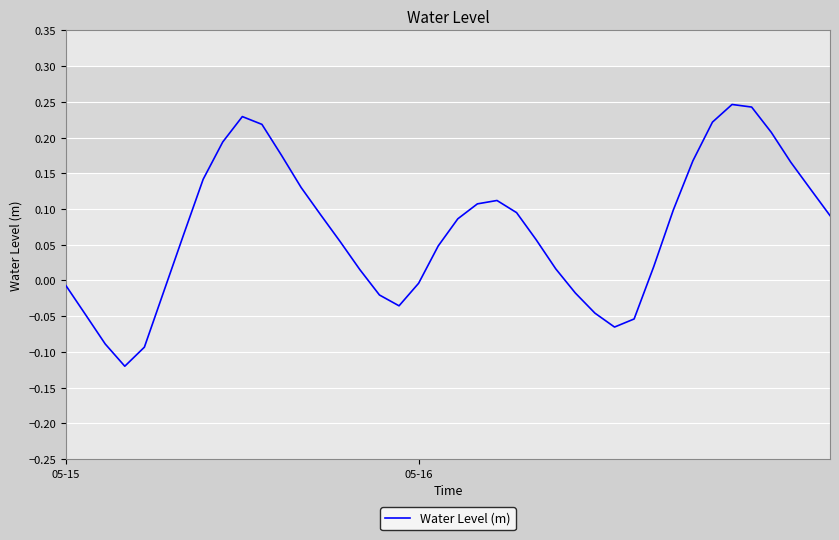

How many positive values are there?

27